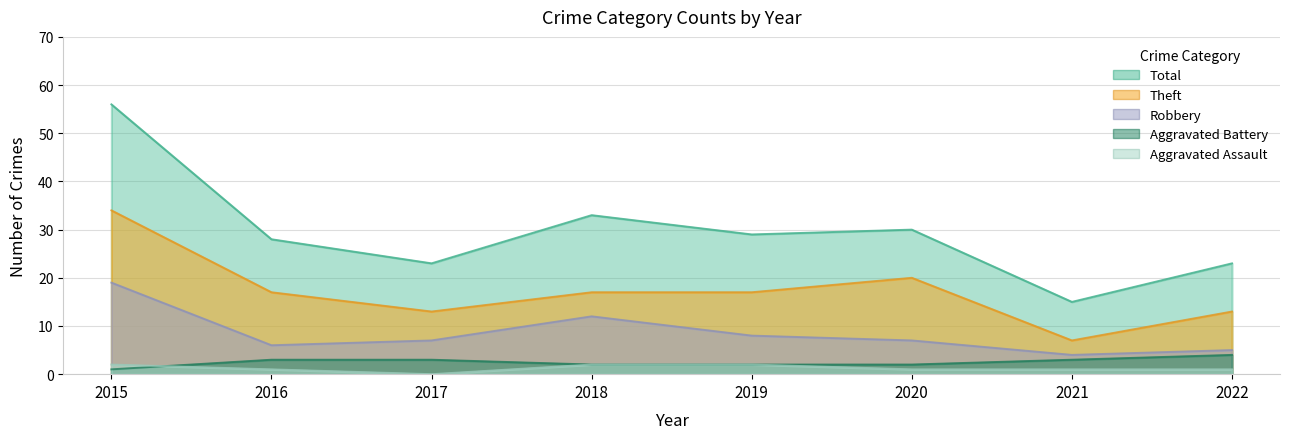

How many distinct data groups are displayed?

5